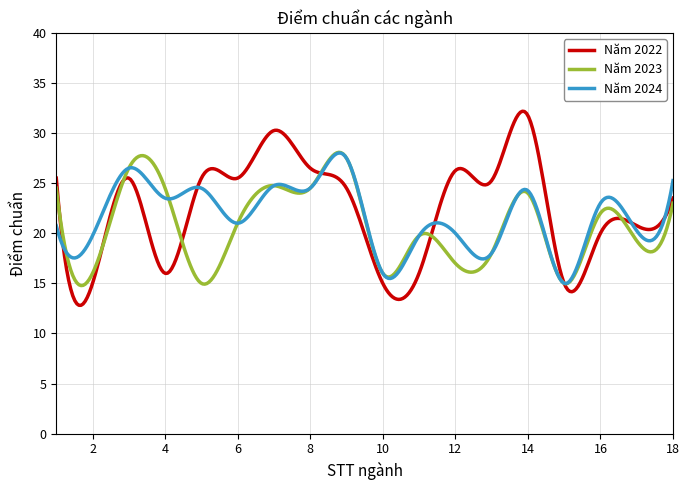

What is the minimum value for Năm 2023?

14.8